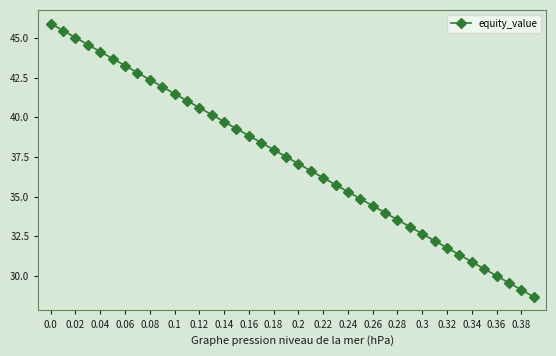

What is the value of the 24th point from the left?

35.7